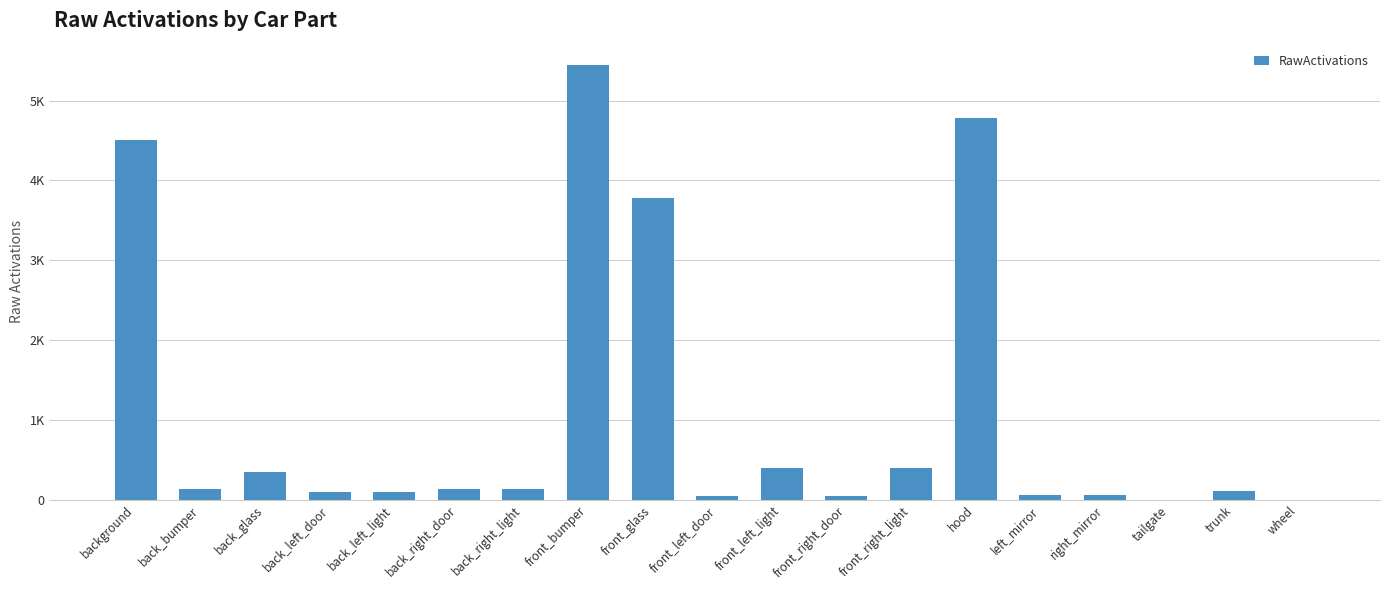

Are the bars horizontal?

No